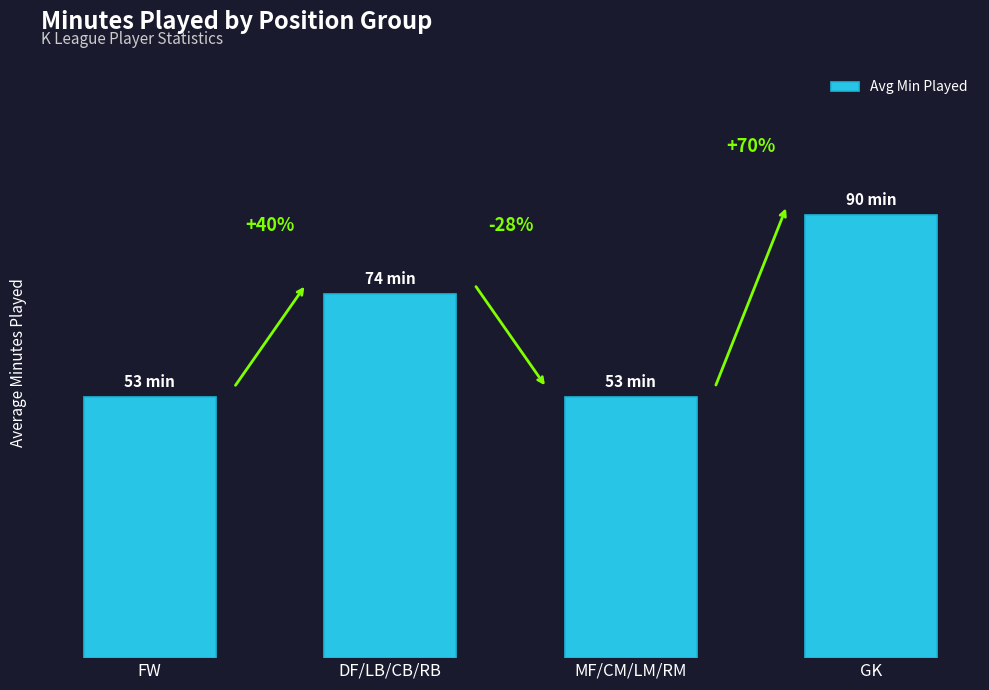

What is the label of the 1st bar from the right?

GK